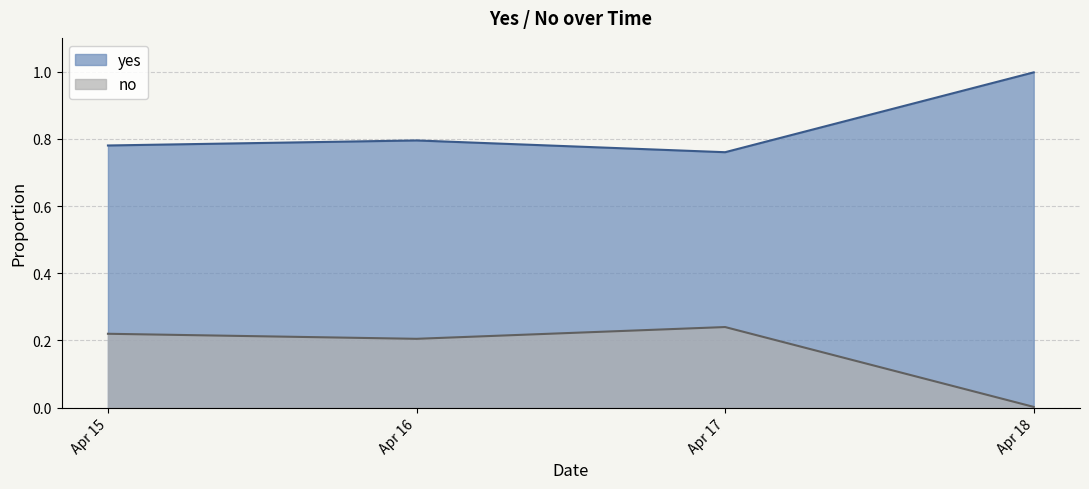

True or false: yes and no cross at least once.

False